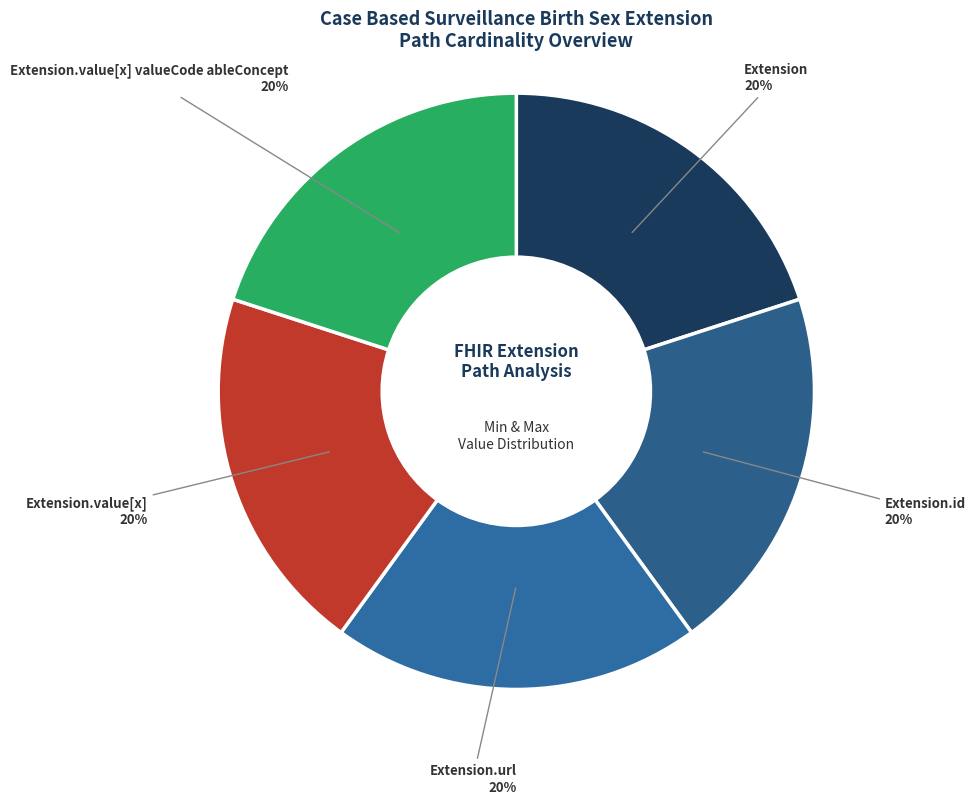

Which category has the smallest portion of the pie?

Extension